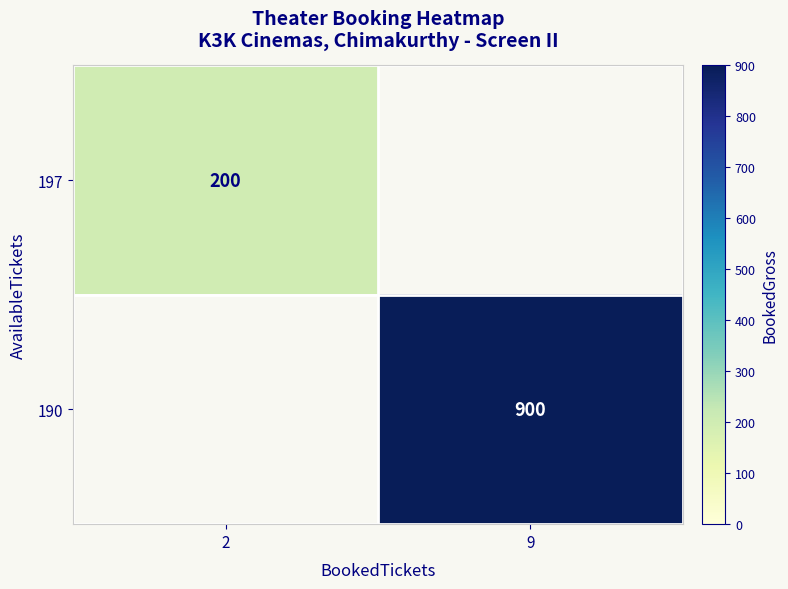

The value of 190 at 9 is 900. True or false?

True